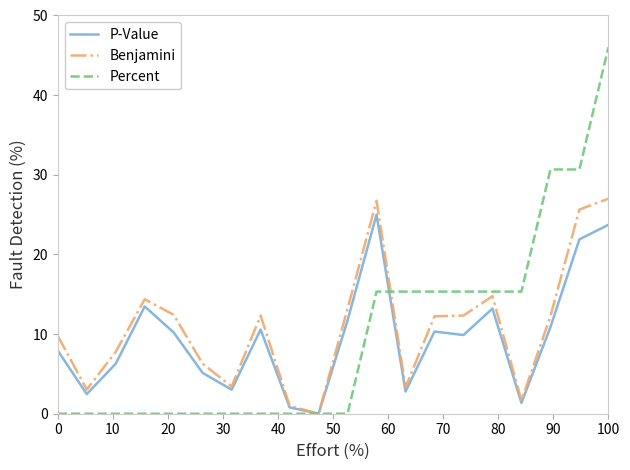

Which series has the widest spread of values?

Percent